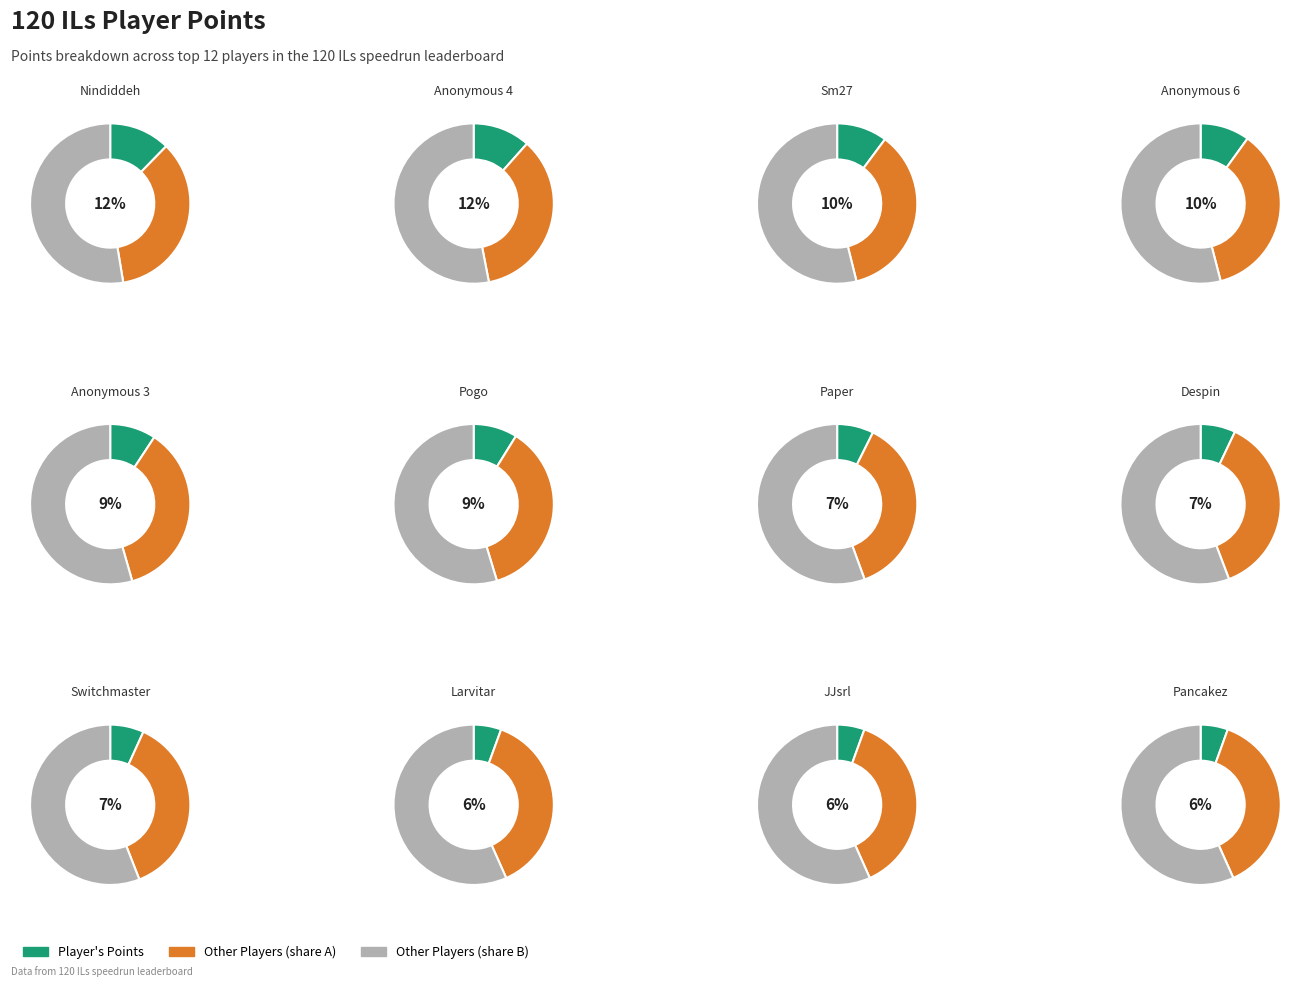

True or false: Anonymous 4 accounts for 23% of the total.

False